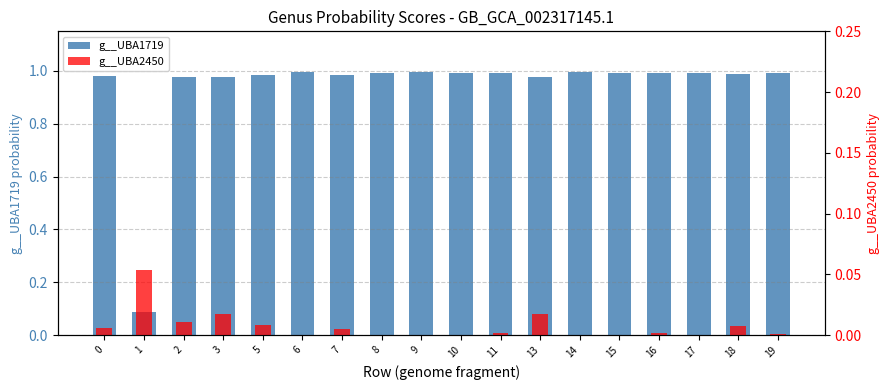

Rank the series by their average value, from lowest to highest.

g__UBA2450, g__UBA1719